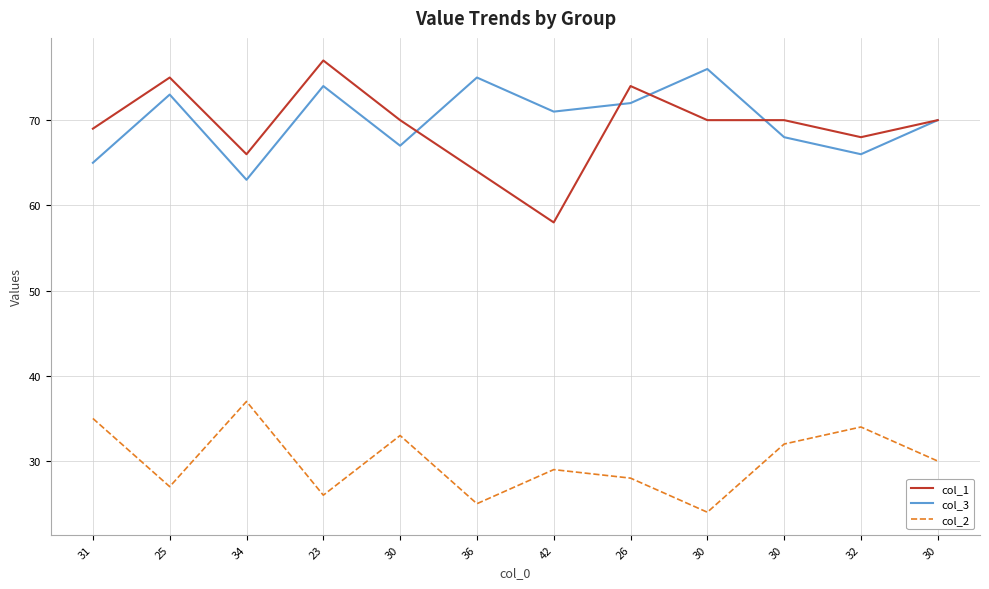

What are all the series names shown in the legend?

col_1, col_3, col_2